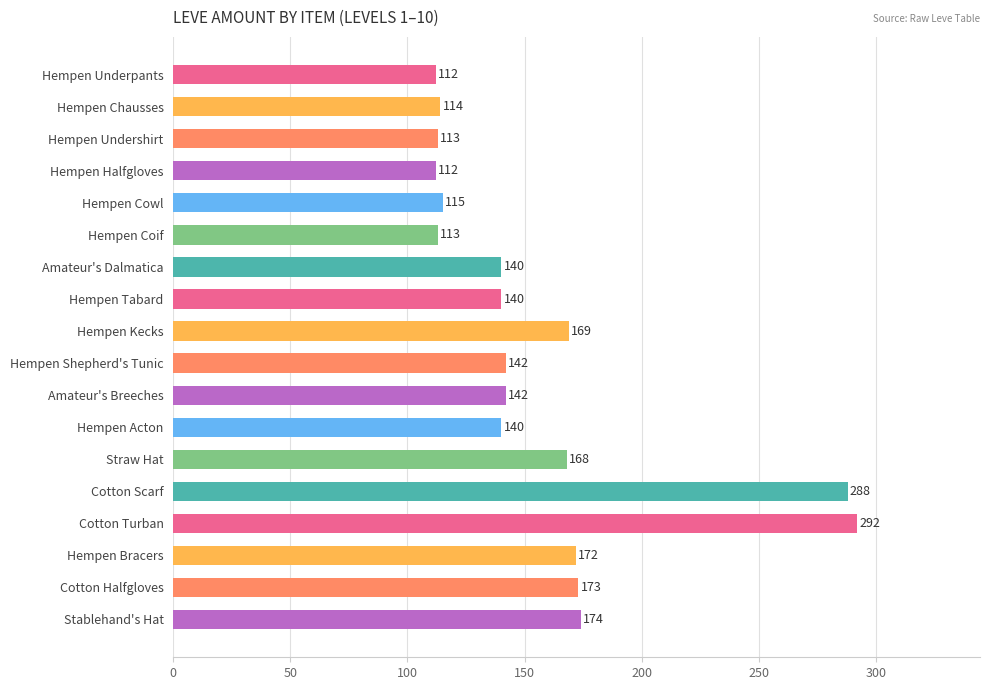

What is the value of the 17th bar from the top?

173